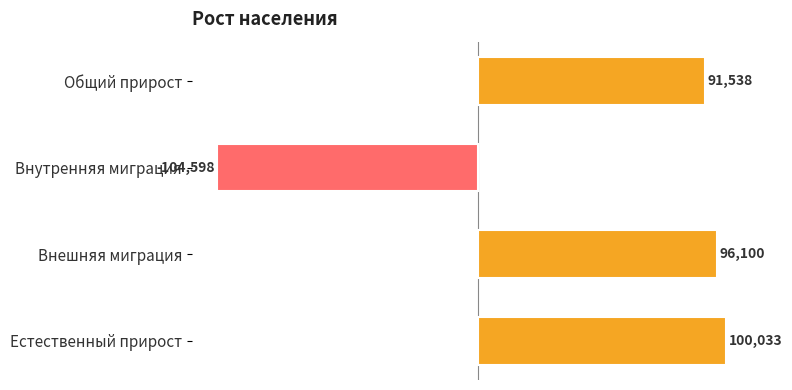

Rank the categories by value from lowest to highest.

Внутренняя миграция, Общий прирост, Внешняя миграция, Естественный прирост